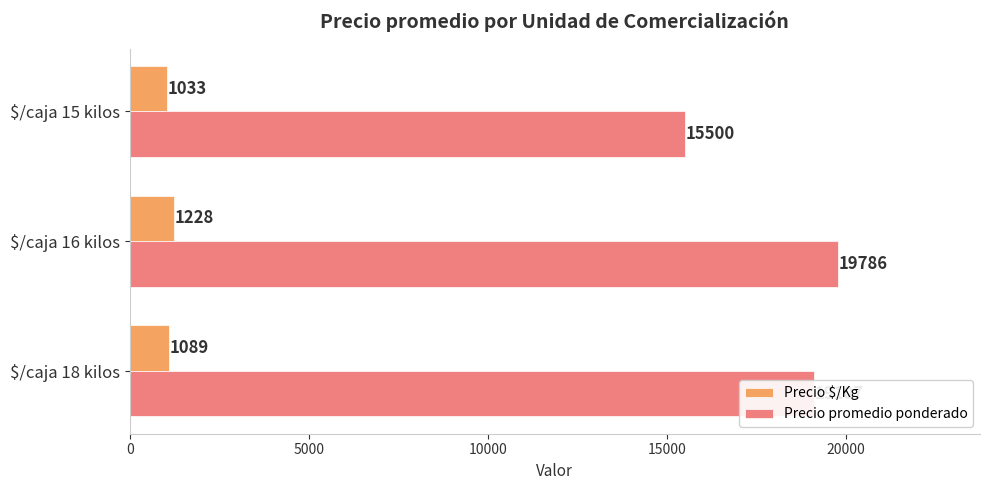

What is the maximum value shown in the chart?

19786